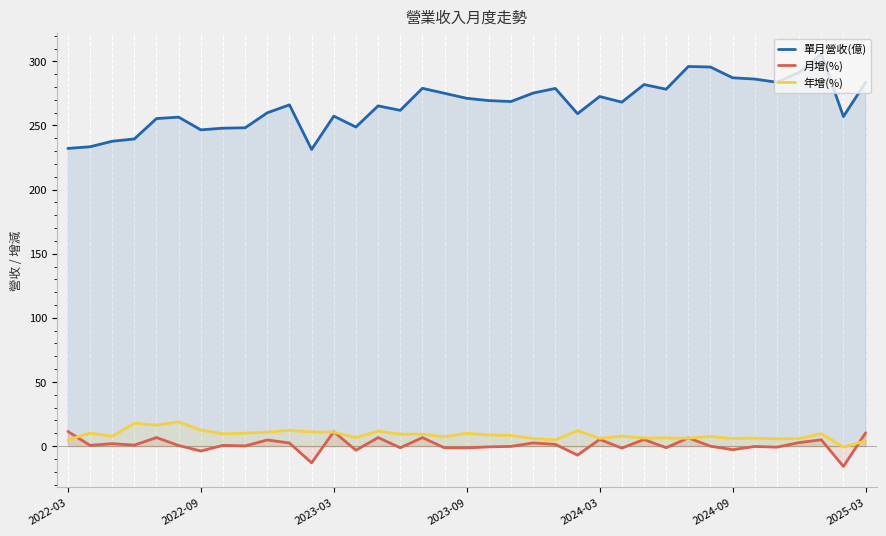

Read the 單月營收(億) value at 2025-03.

283.6